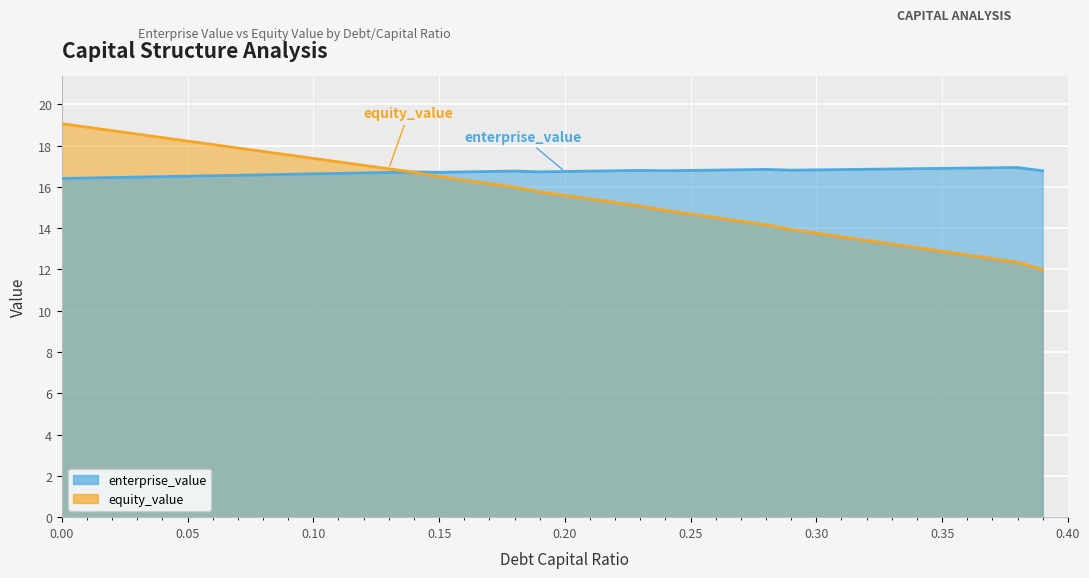

The equity_value series shows 13.6 at 0.31. True or false?

True